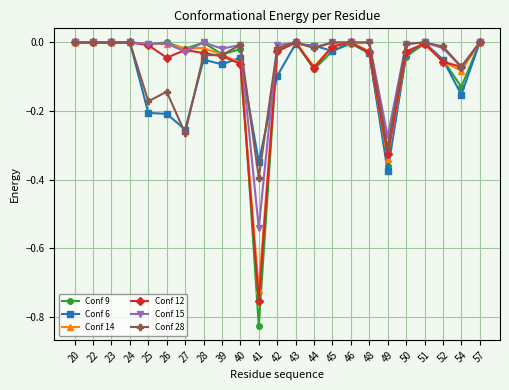

What are all the series names shown in the legend?

Conf 9, Conf 6, Conf 14, Conf 12, Conf 15, Conf 28